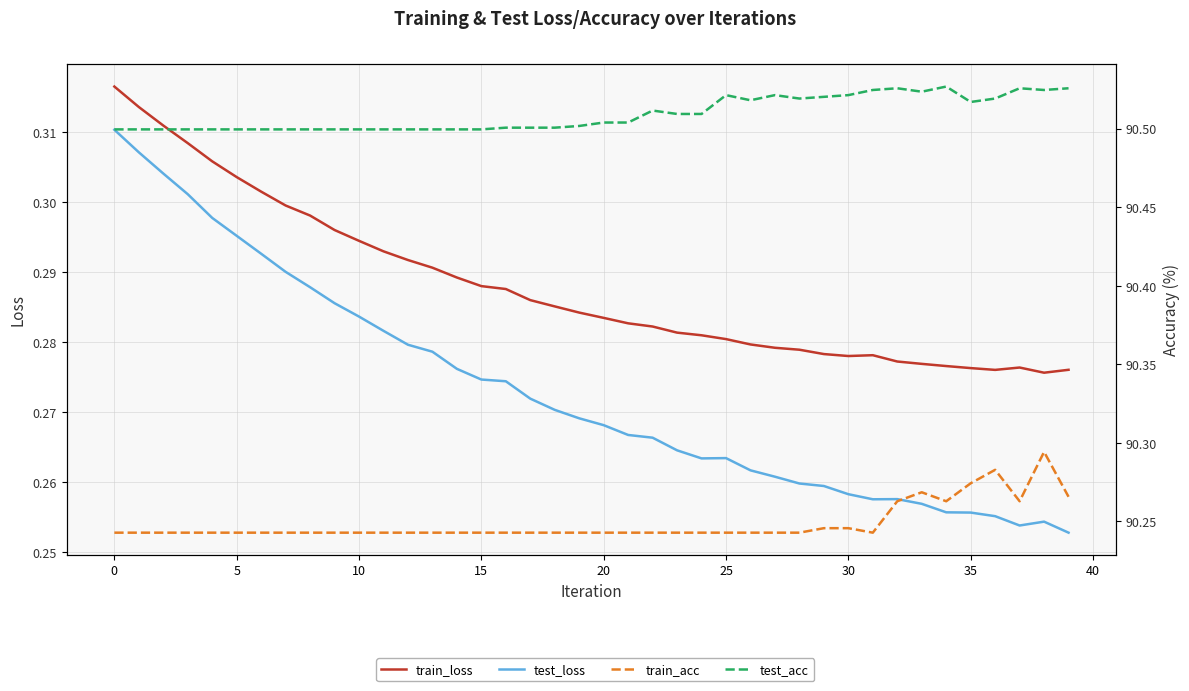

Does the chart have visible grid lines?

Yes